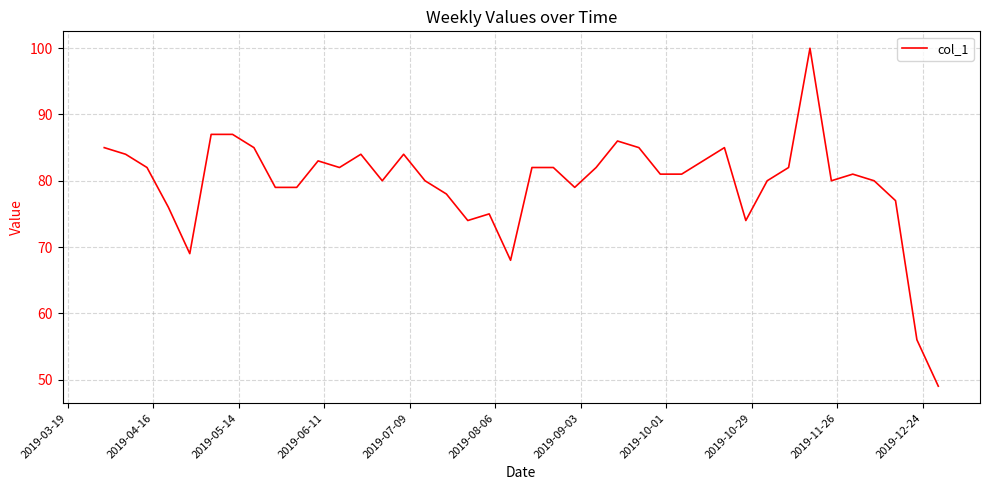

What is the difference between the maximum and minimum values?

51